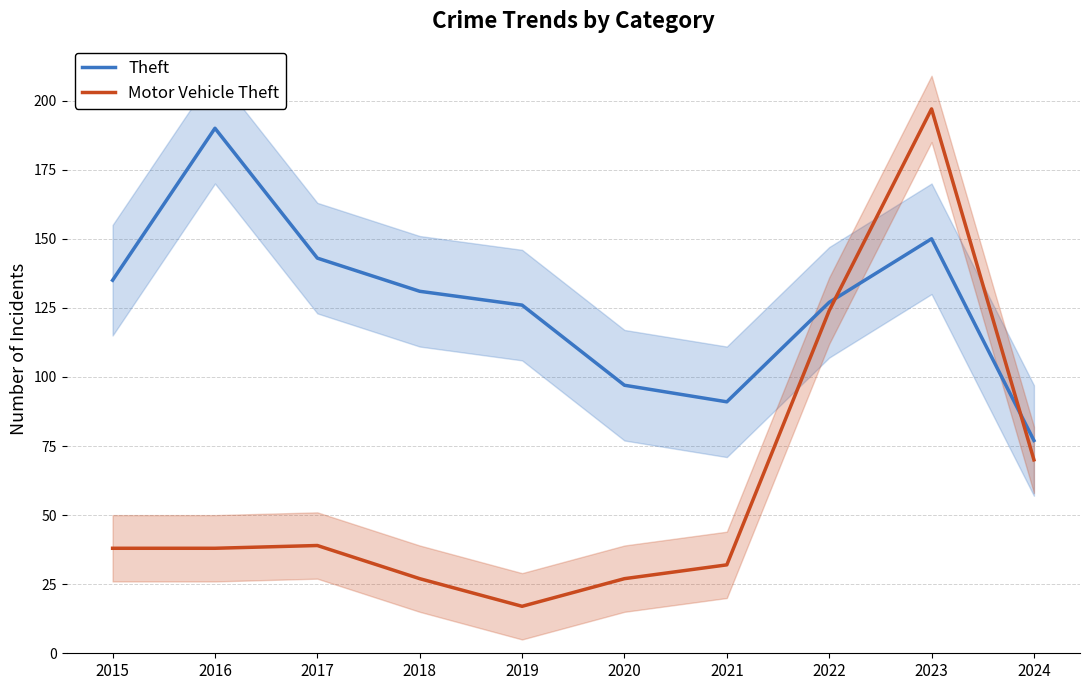

Which has a higher value, 2022 or 2016?

2016